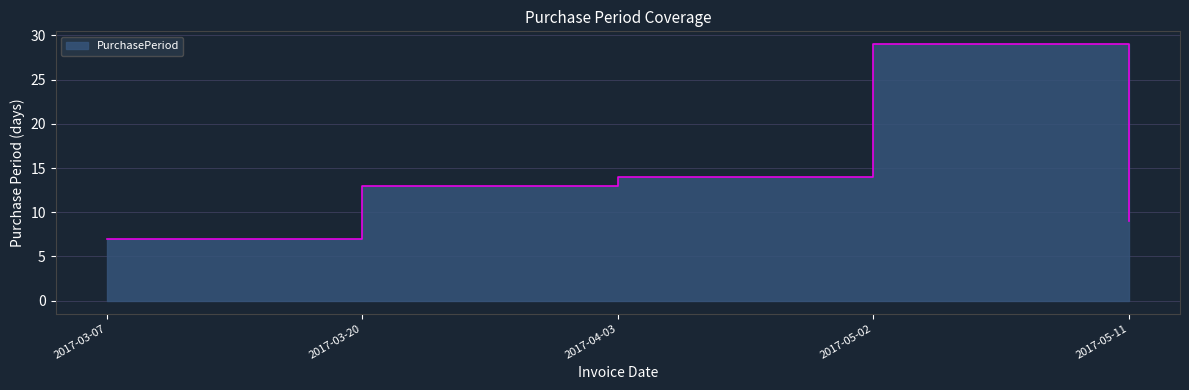

What is the sum of all values?

72